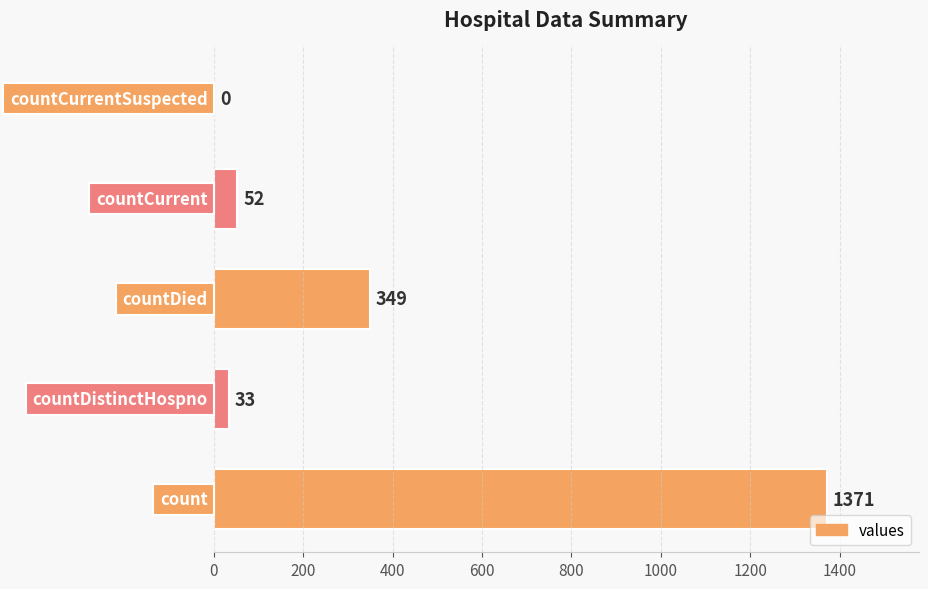

What is the sum of all values?

1805